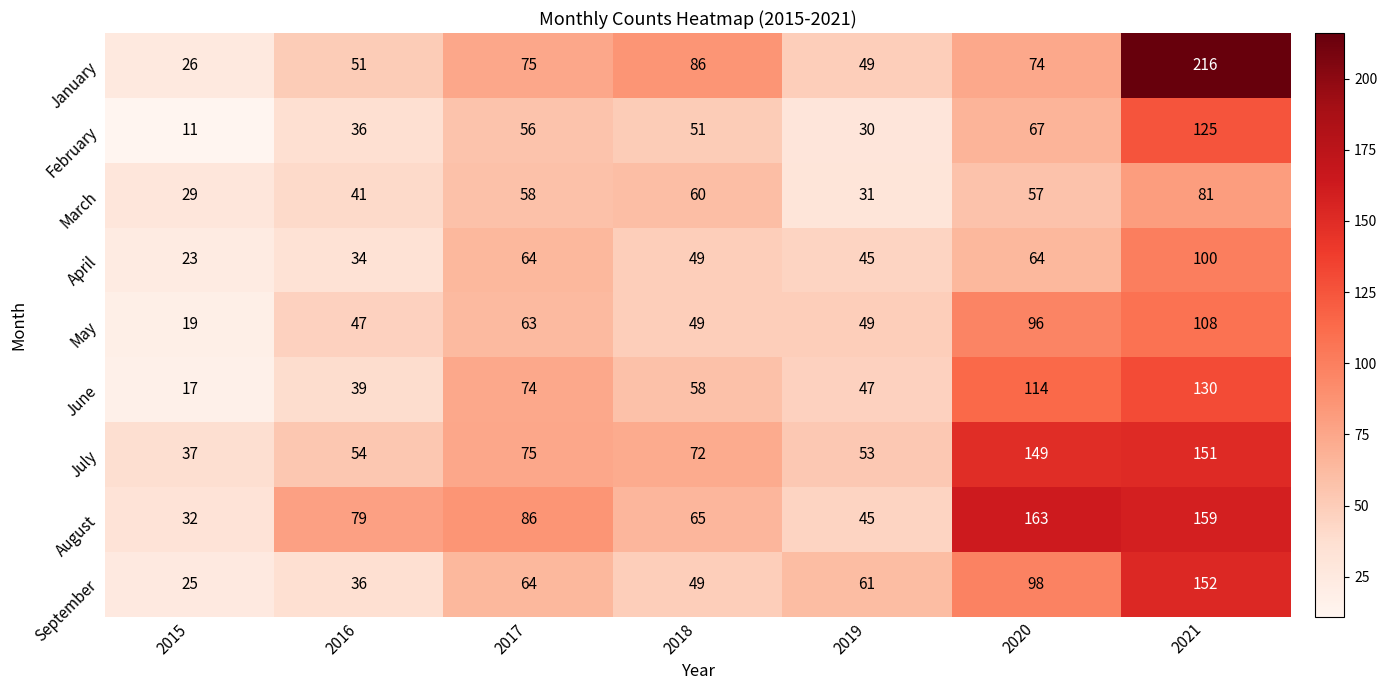

Rank the series by their maximum value, from lowest to highest.

March, April, May, February, June, July, September, August, January